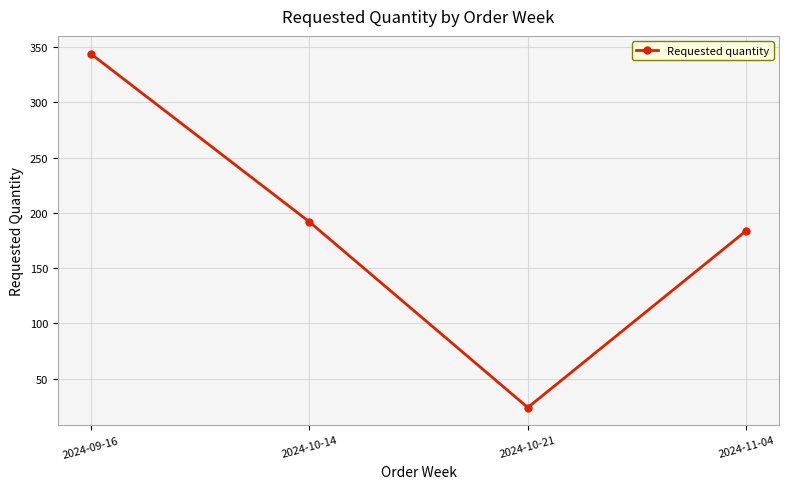

Rank the categories by value from highest to lowest.

2024-09-16, 2024-10-14, 2024-11-04, 2024-10-21